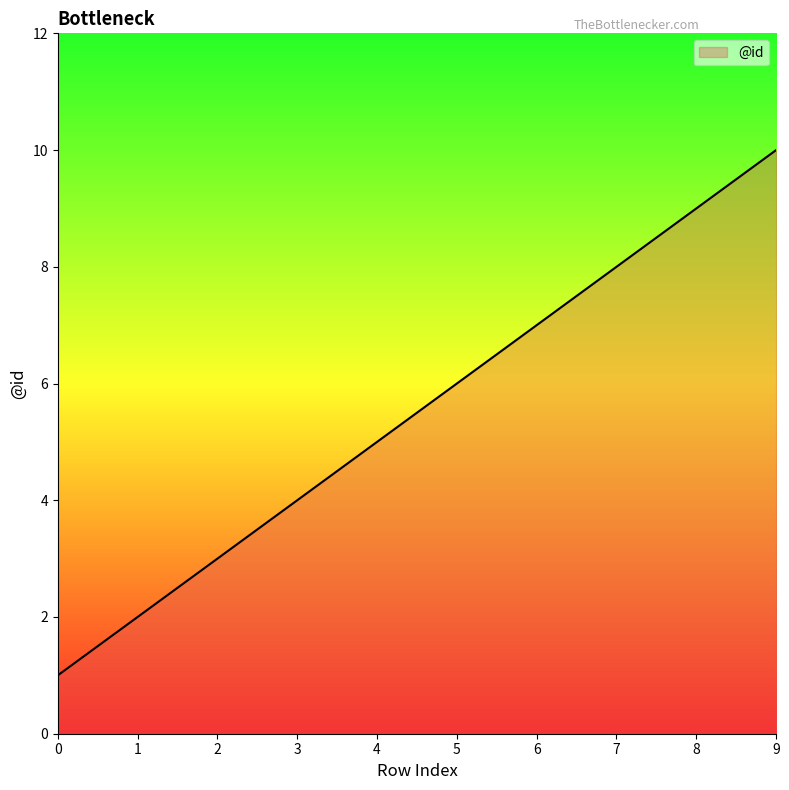

The value at 3 is 5. True or false?

False